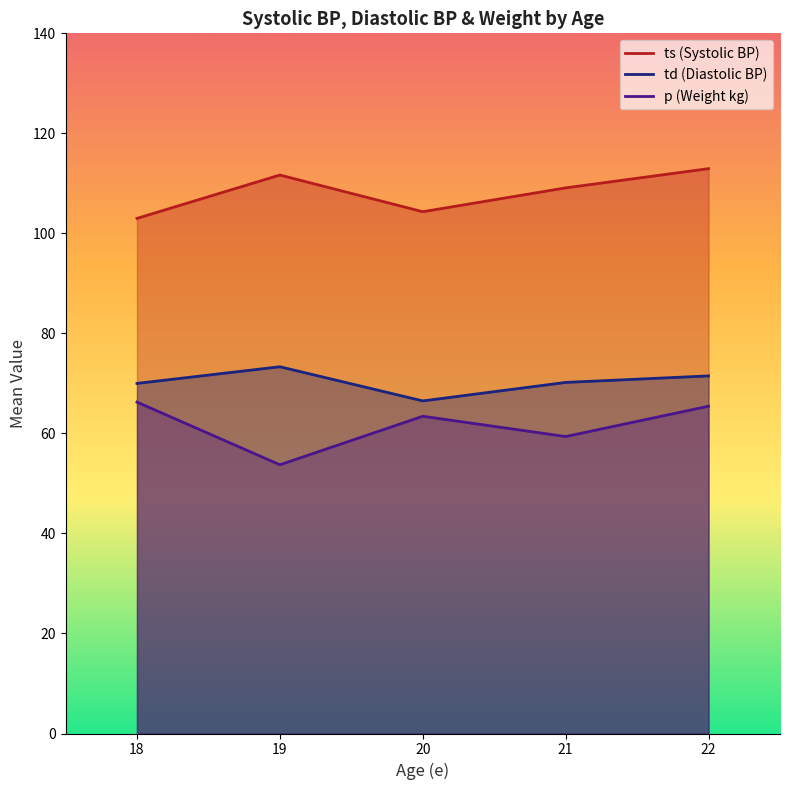

True or false: p has more than 2 points higher than both neighbors.

True